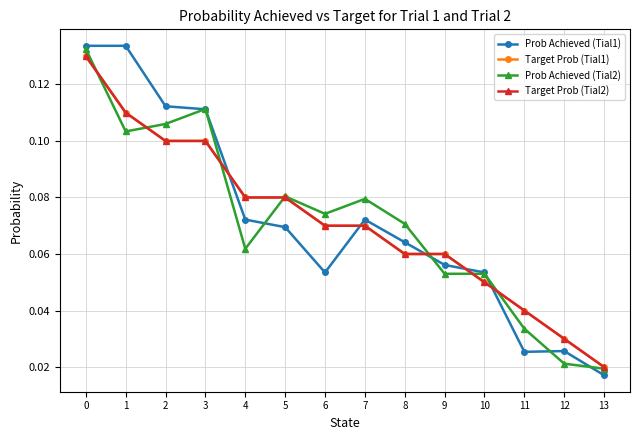

At which label is Prob Achieved (Tial2) closest to 0?

13